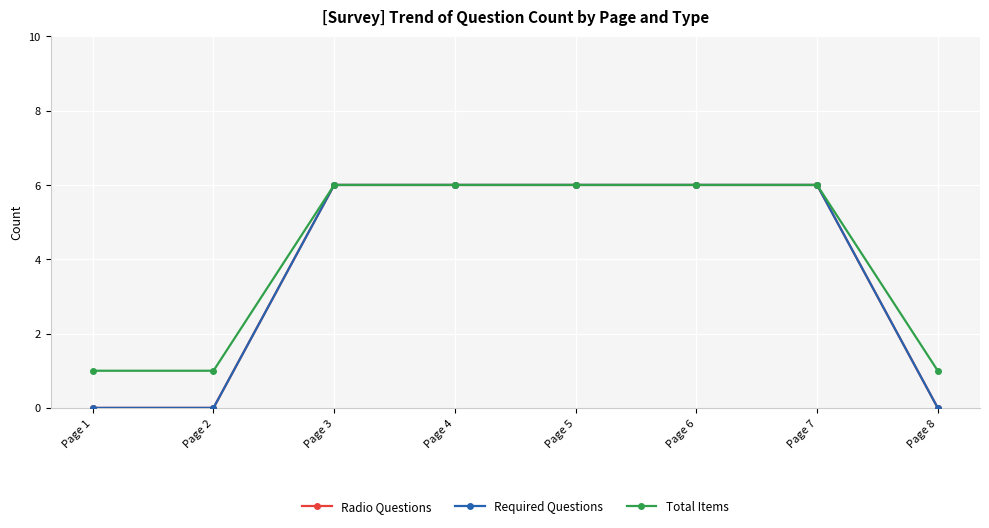

Does the chart have visible grid lines?

Yes